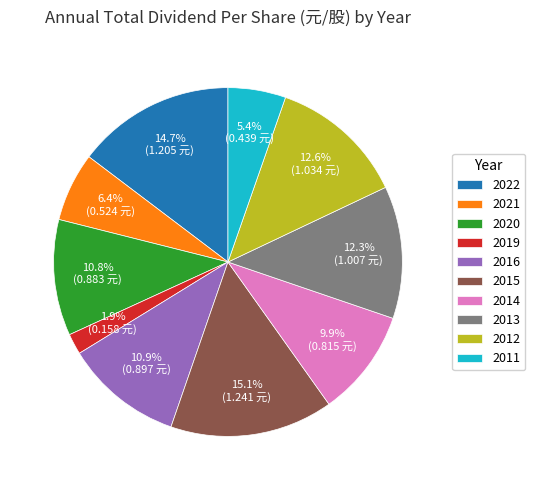

Between 2013 and 2015, which is larger?

2015